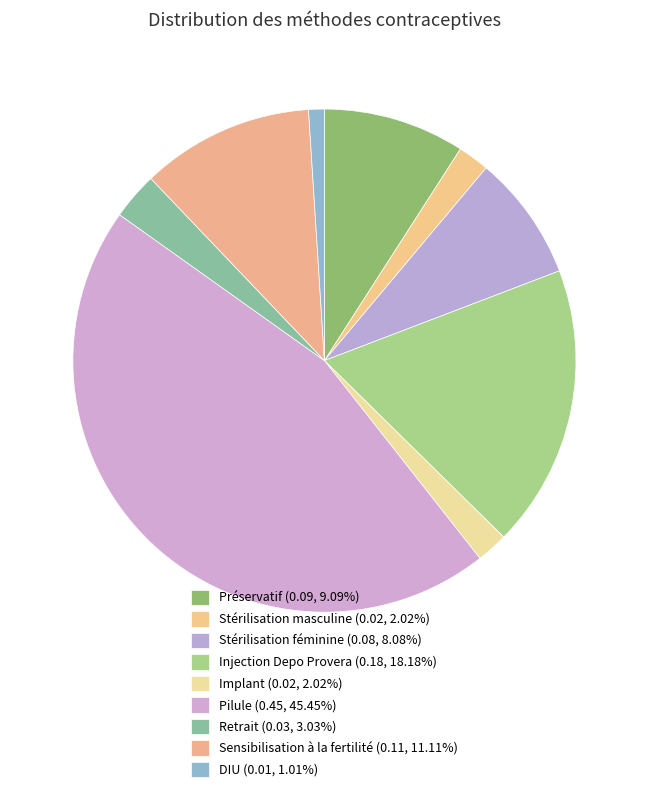

What is the largest slice in the pie chart?

Pilule